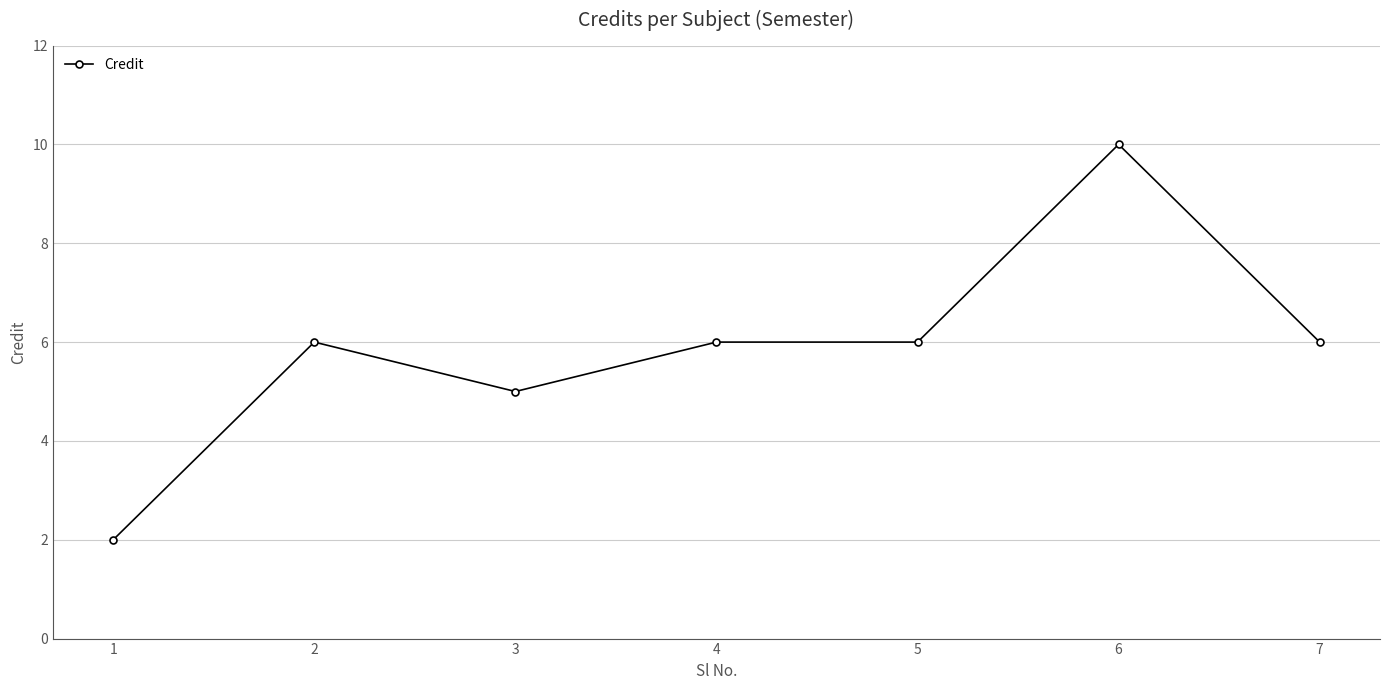

Reading left to right, list all the values displayed in this chart.

1=2	2=6	3=5	4=6	5=6	6=10	7=6